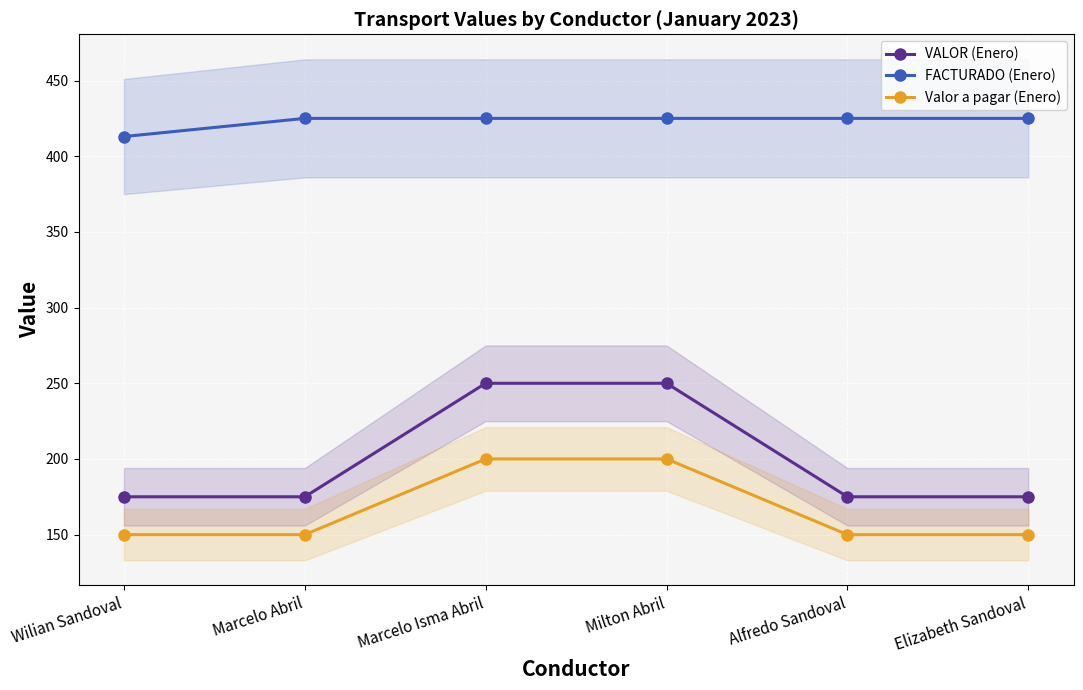

What is the maximum value shown in the chart?

425